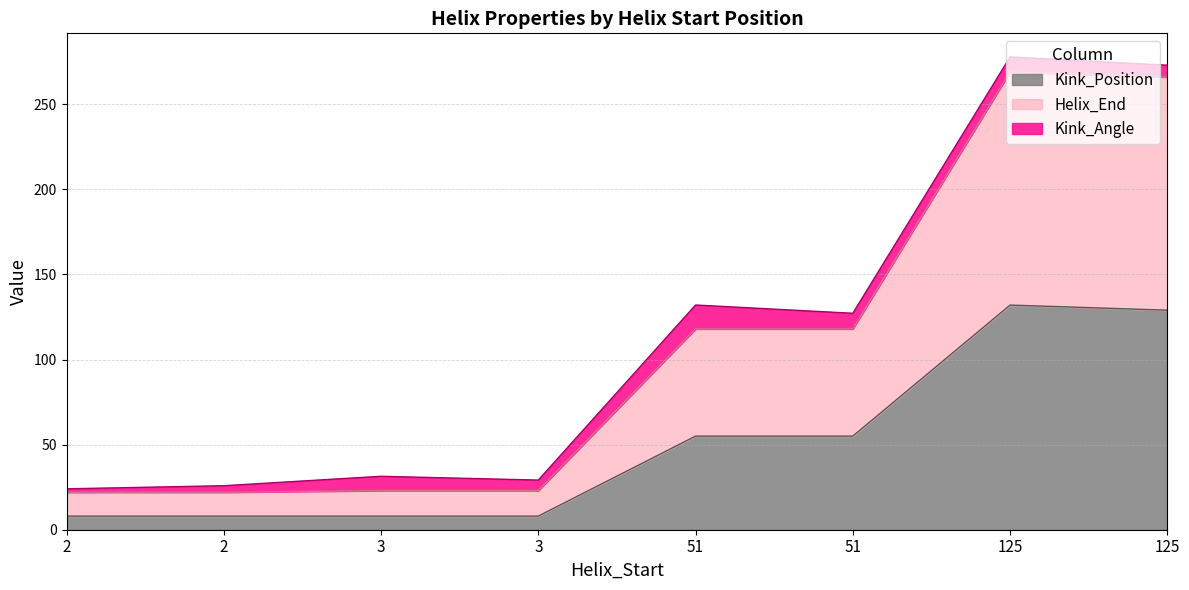

At which label does Helix_End first exceed 63?

125